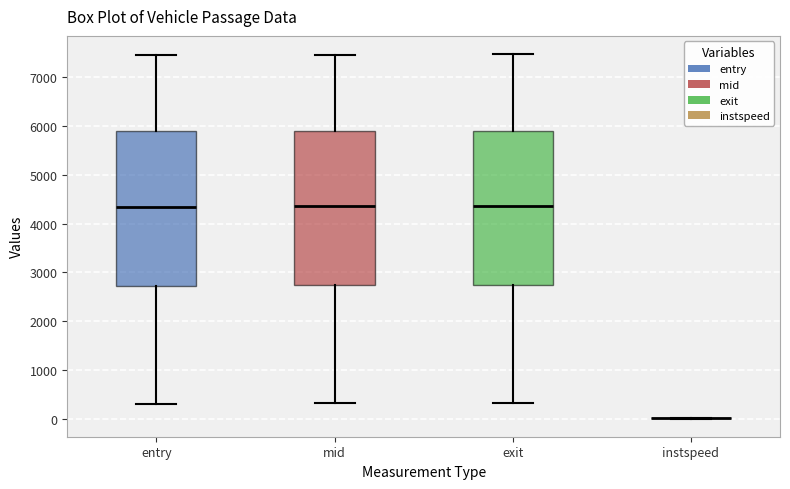

Reading left to right, read every box against the y-axis: the position of its median line, the range the box covers, and the ends of its whiskers. The values are not printed on the chart, so give them approximately, as read against the axis.

entry: median 4300, box 2700 to 5900, whiskers 300 to 7400
mid: median 4400, box 2700 to 5900, whiskers 300 to 7500
exit: median 4400, box 2700 to 5900, whiskers 300 to 7500
instspeed: box collapsed to a line at 0, whiskers 0 to 0